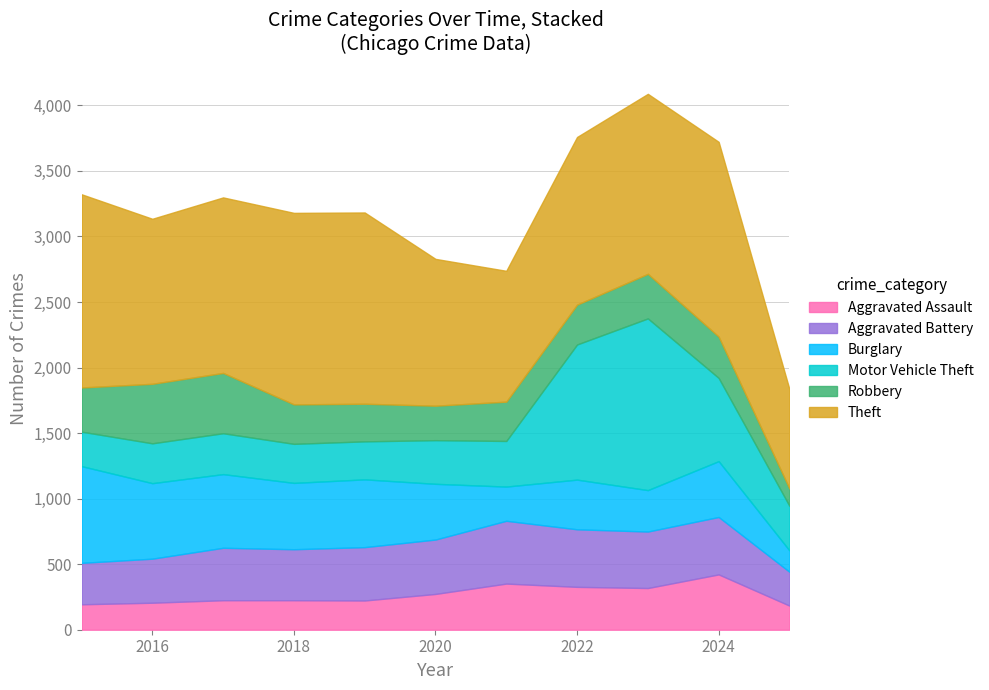

True or false: Motor Vehicle Theft has more than 0 interior local peaks.

True